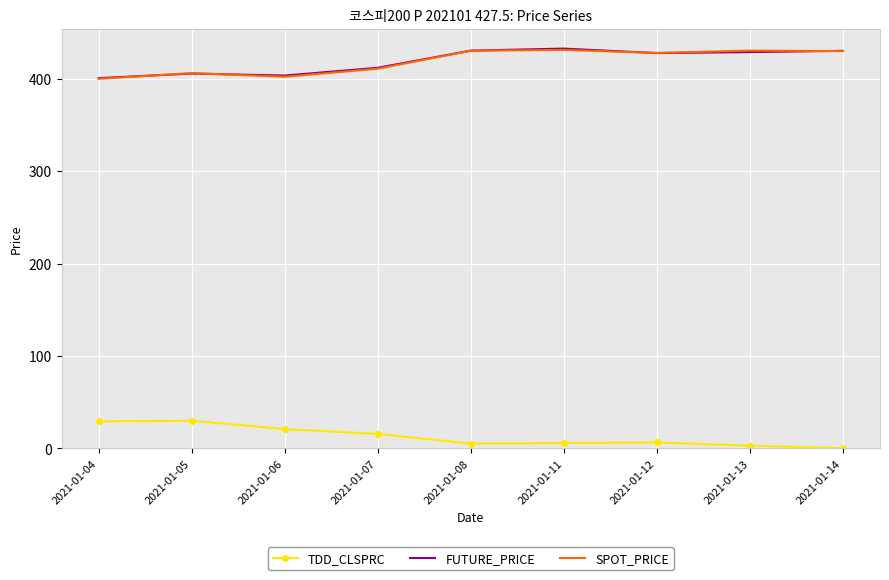

What is the total value across all series at 2021-01-05?

841.5